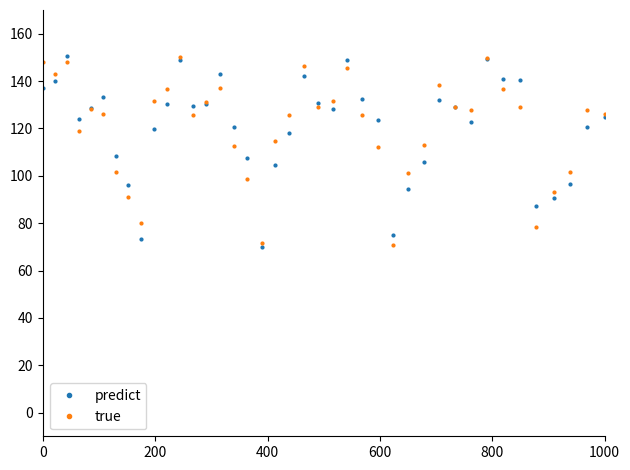

How many values in the true series are below 127?

20